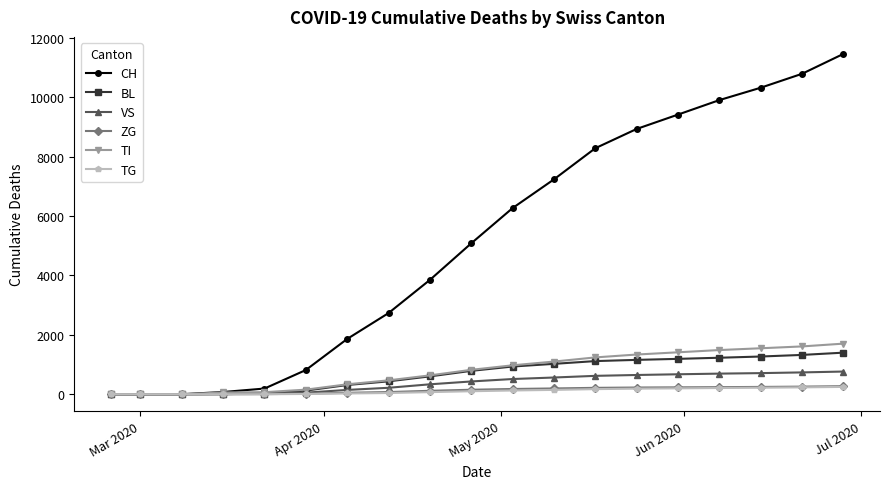

Which series has the widest spread of values?

CH